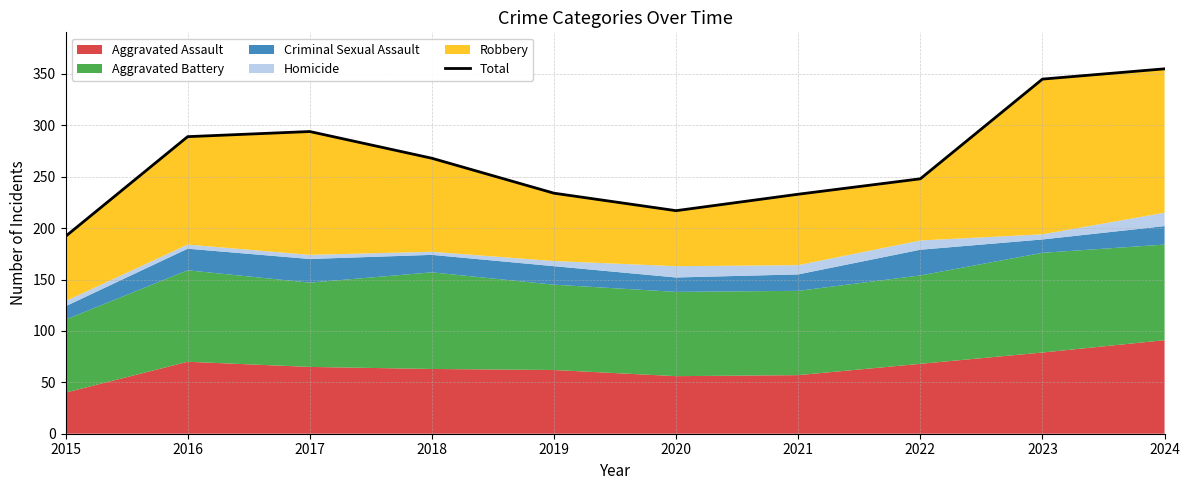

How many lines are shown in the chart?

1